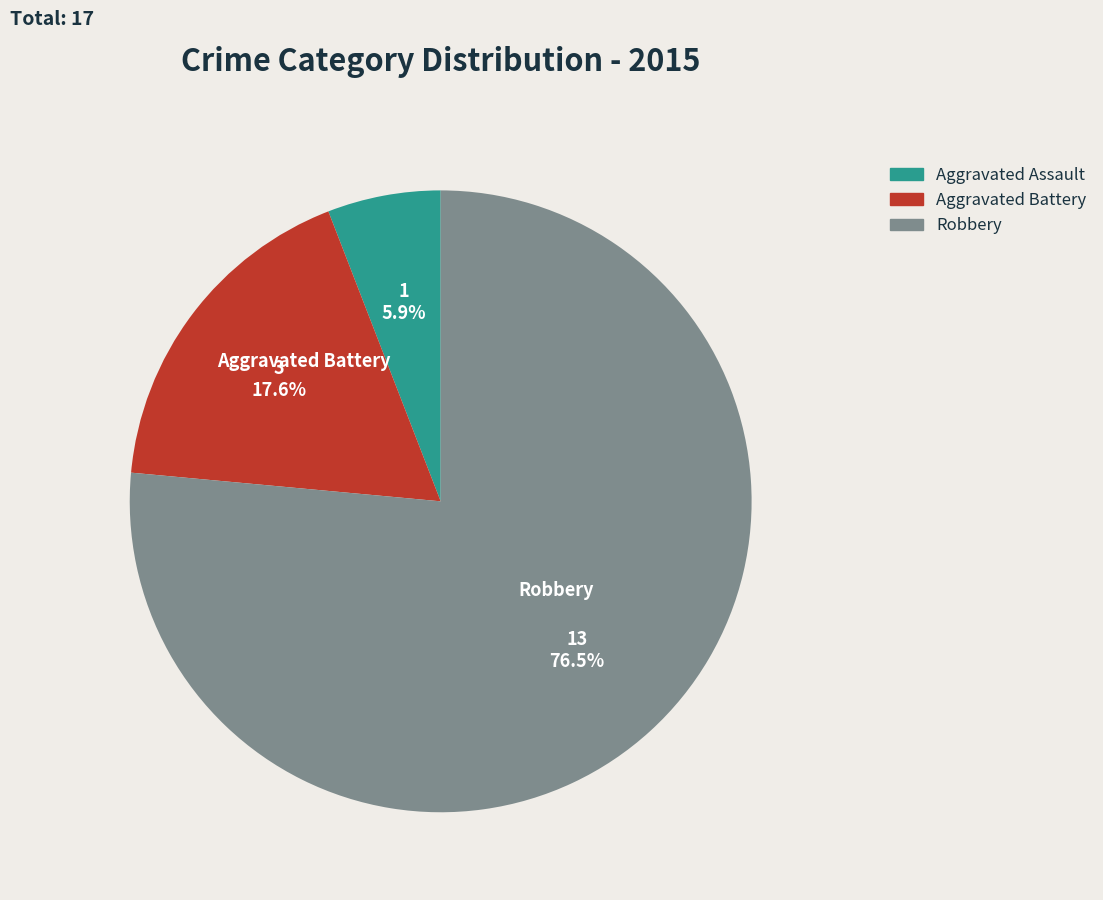

To the nearest percent, what is the difference between the largest and smallest slice percentages?

71%